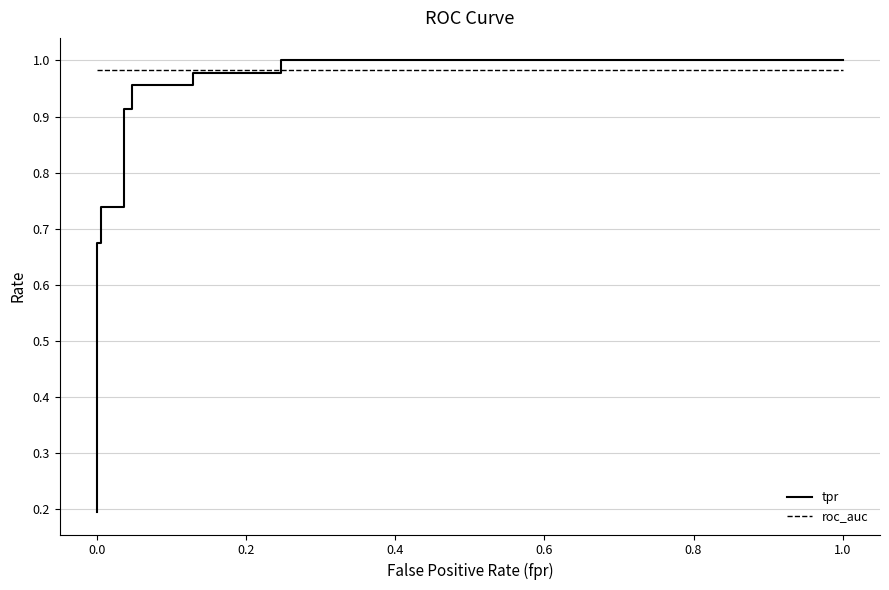

What is the highest value of the roc_auc series?

1.0